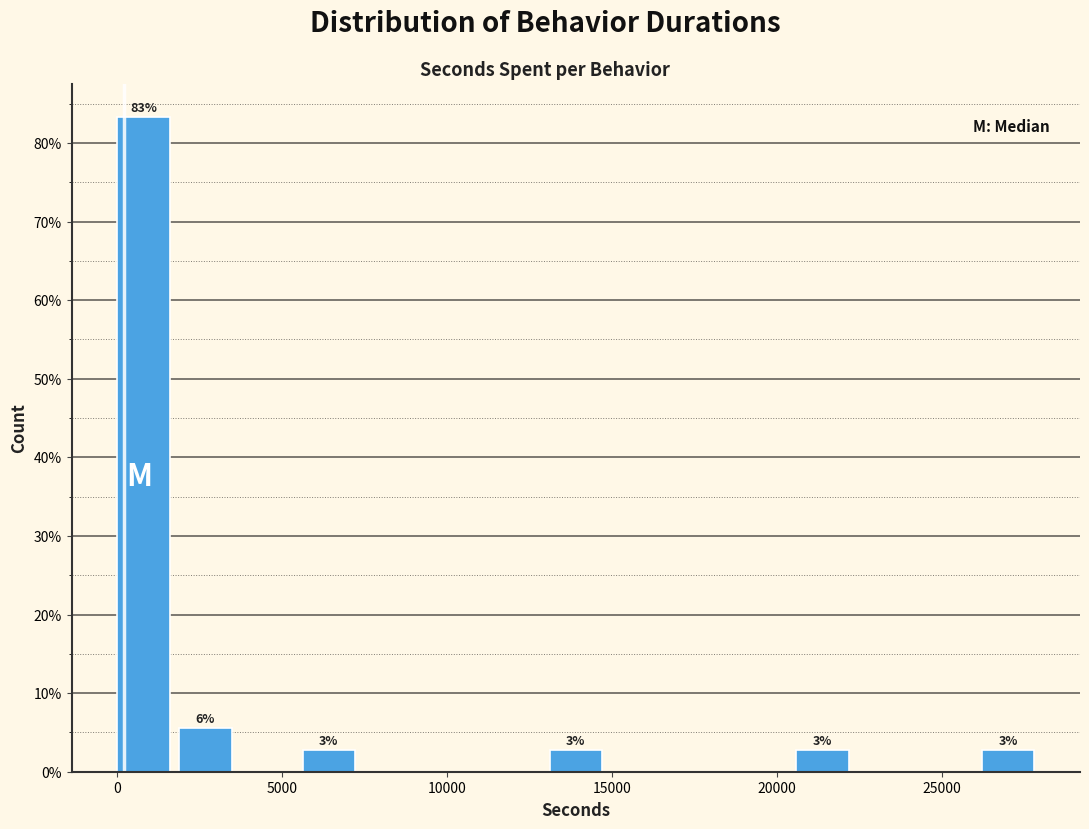

Around what value on the x-axis is the tallest bar? Give the approximate position of its centre, as read against the axis.

1000